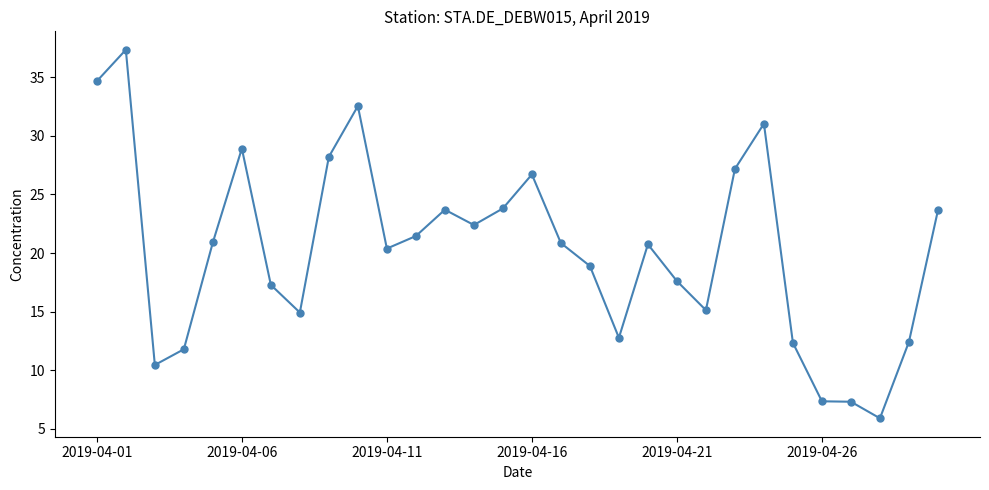

True or false: there are more than 2 points higher than both neighbors.

True